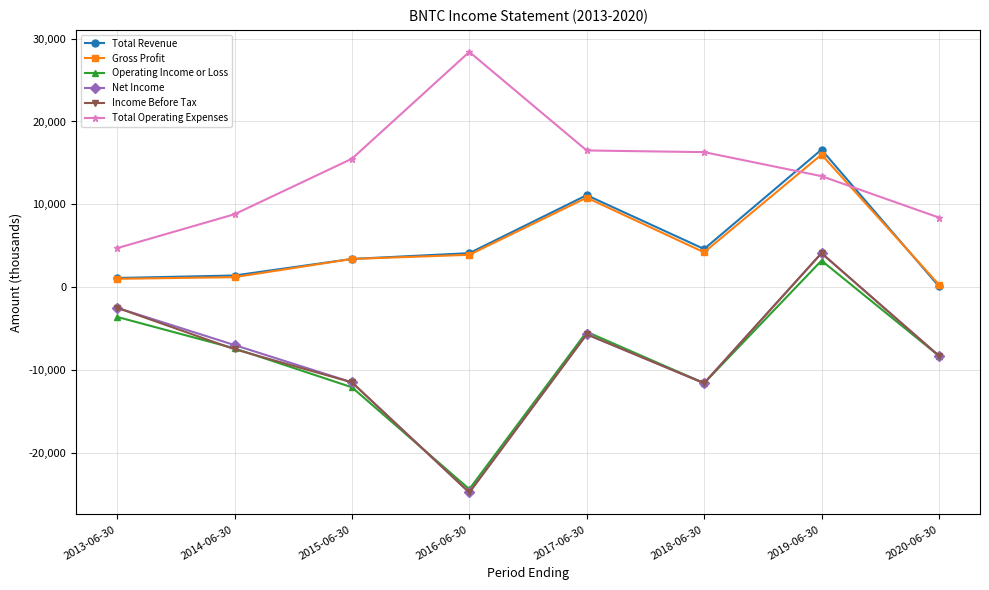

How many data points in Net Income are less than -7000?

4